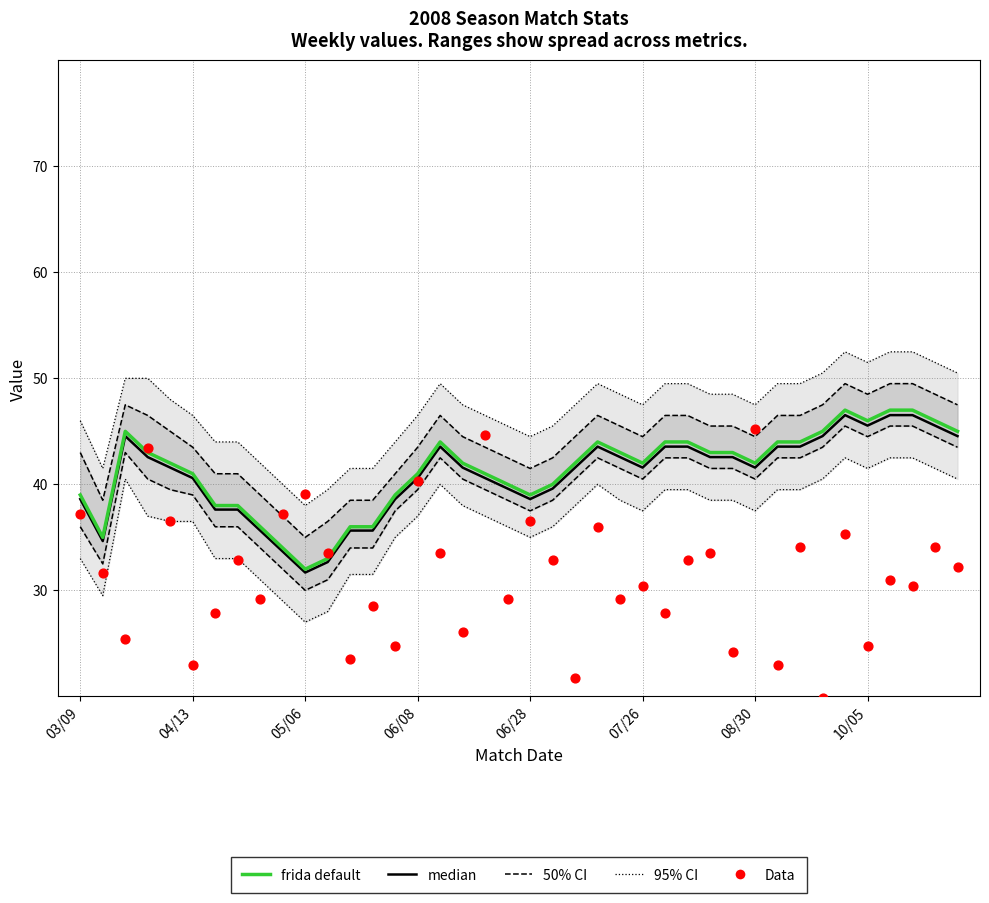

At which category is the sum across all series the highest?

34